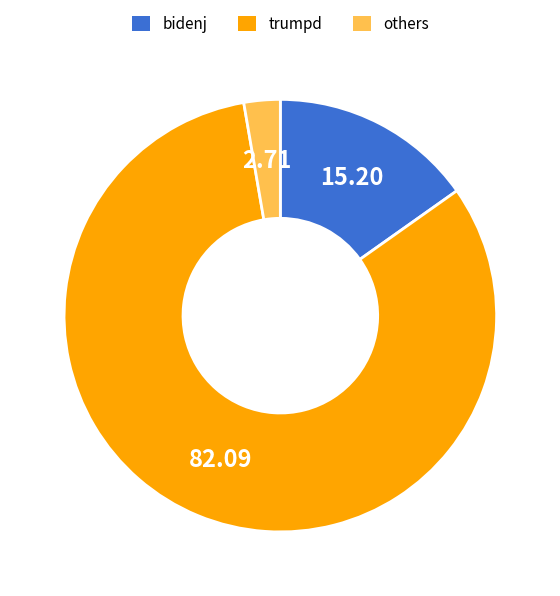

Does any single category account for the majority?

Yes